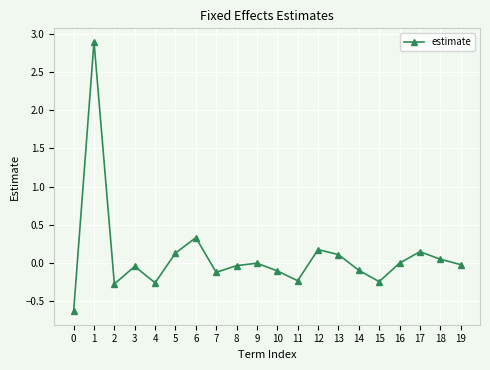

Where is the data nearest to the value 1?

6